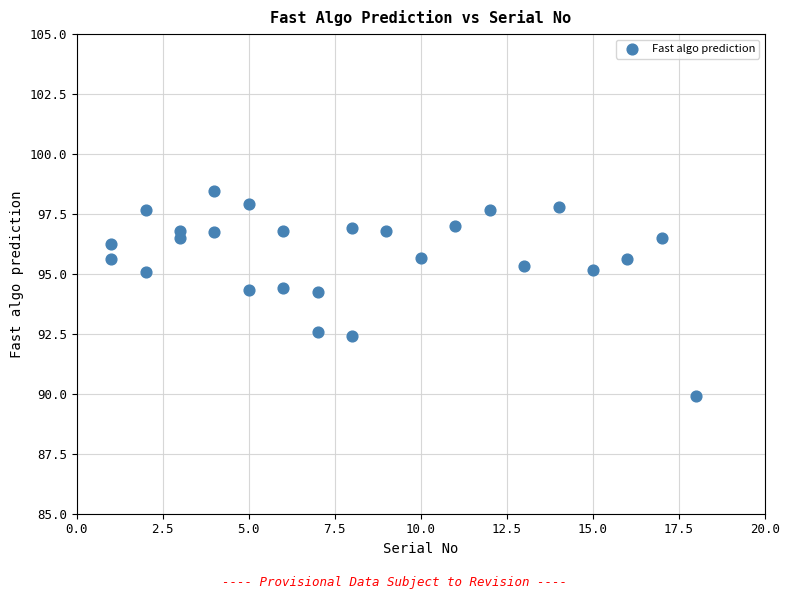

What is the range of X values (max minus min)?

17.0